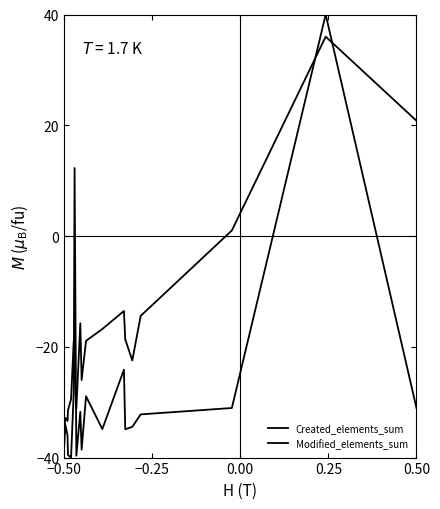

The value of Modified_elements_sum at 15 is -19.4. True or false?

False